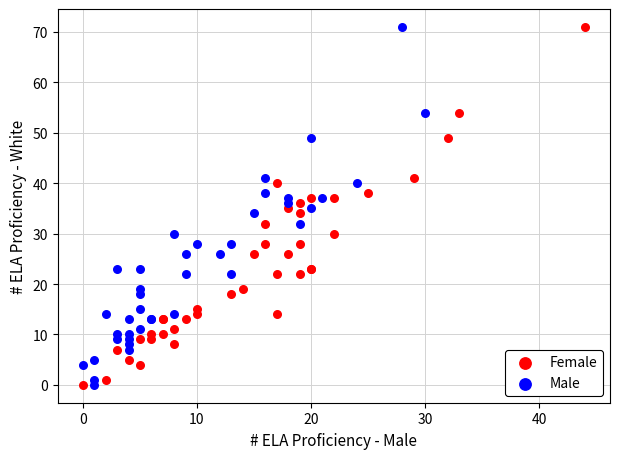

What are all the series names shown in the legend?

Female, Male